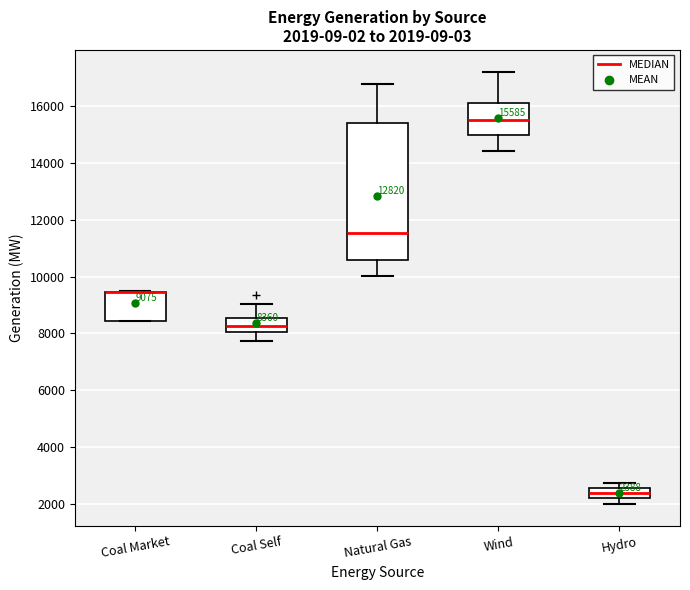

Which box is the tallest, from its lower edge to its upper edge?

Natural Gas